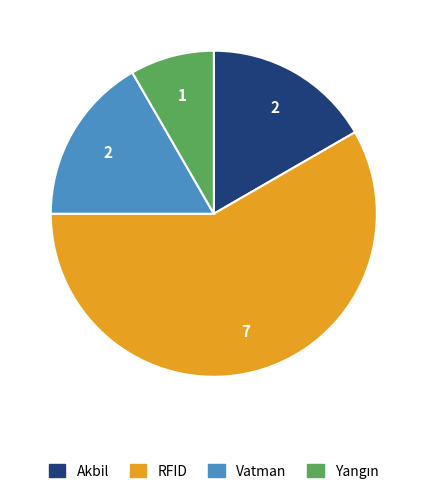

Between RFID and Akbil, which is larger?

RFID